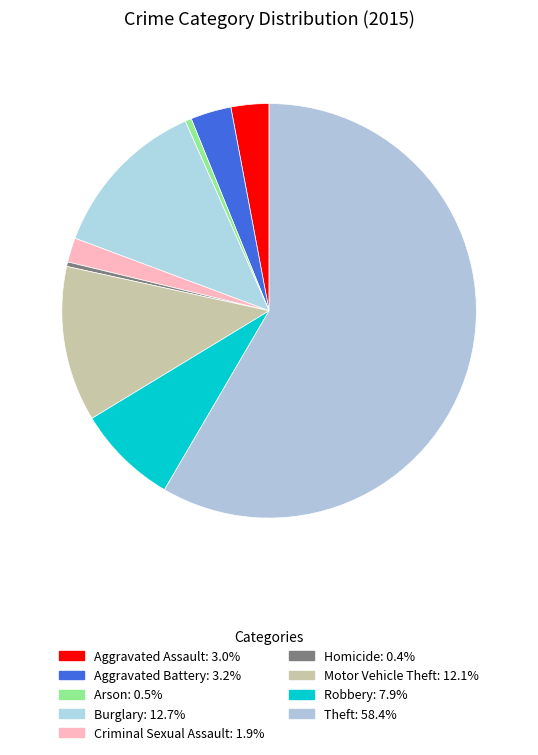

What percentage do Robbery and Theft together represent?

66.3%